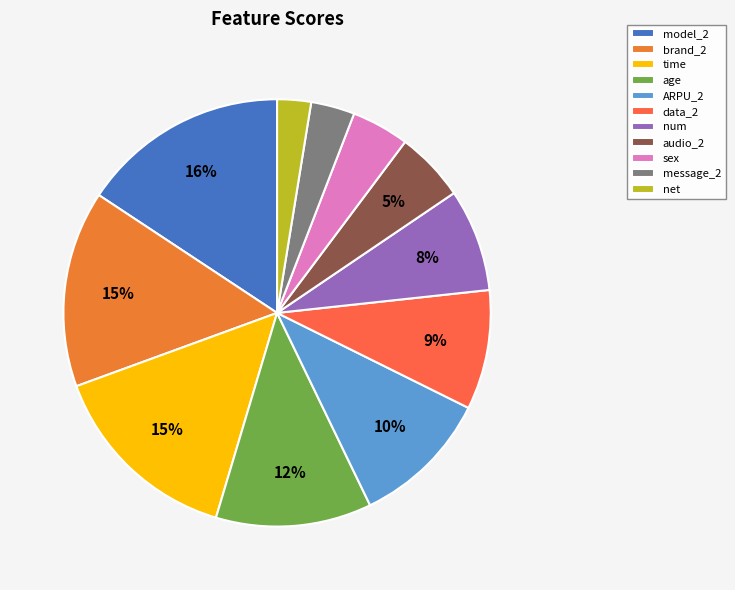

How much of the chart is everything except data_2?

91.0%